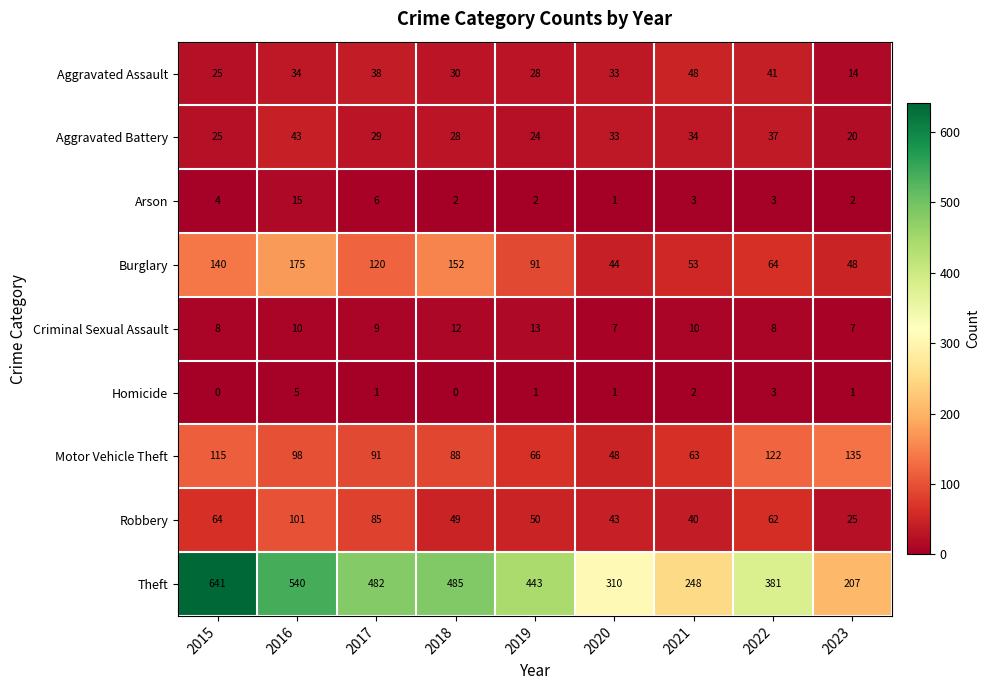

What is the difference between the maximum and minimum values in the Robbery series?

76